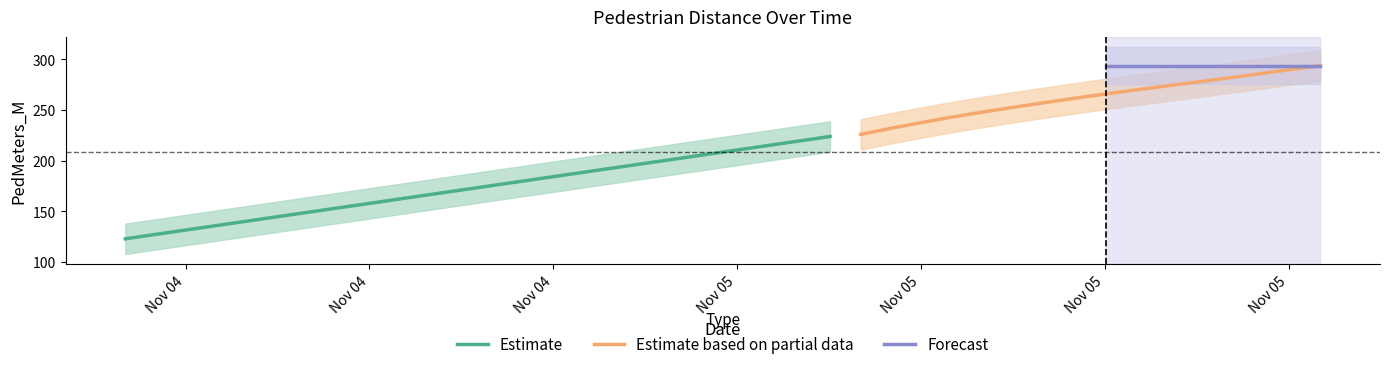

Is it true that the value at 2022-11-05 00:31:00 is 328.4?

False